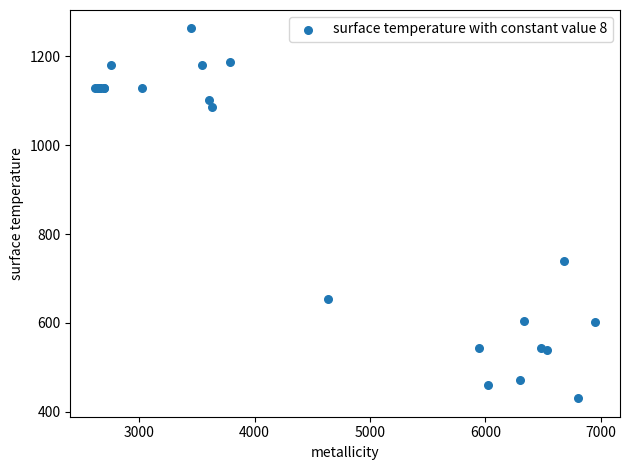

What Y value in the scatter plot is closest to 846?

740.0